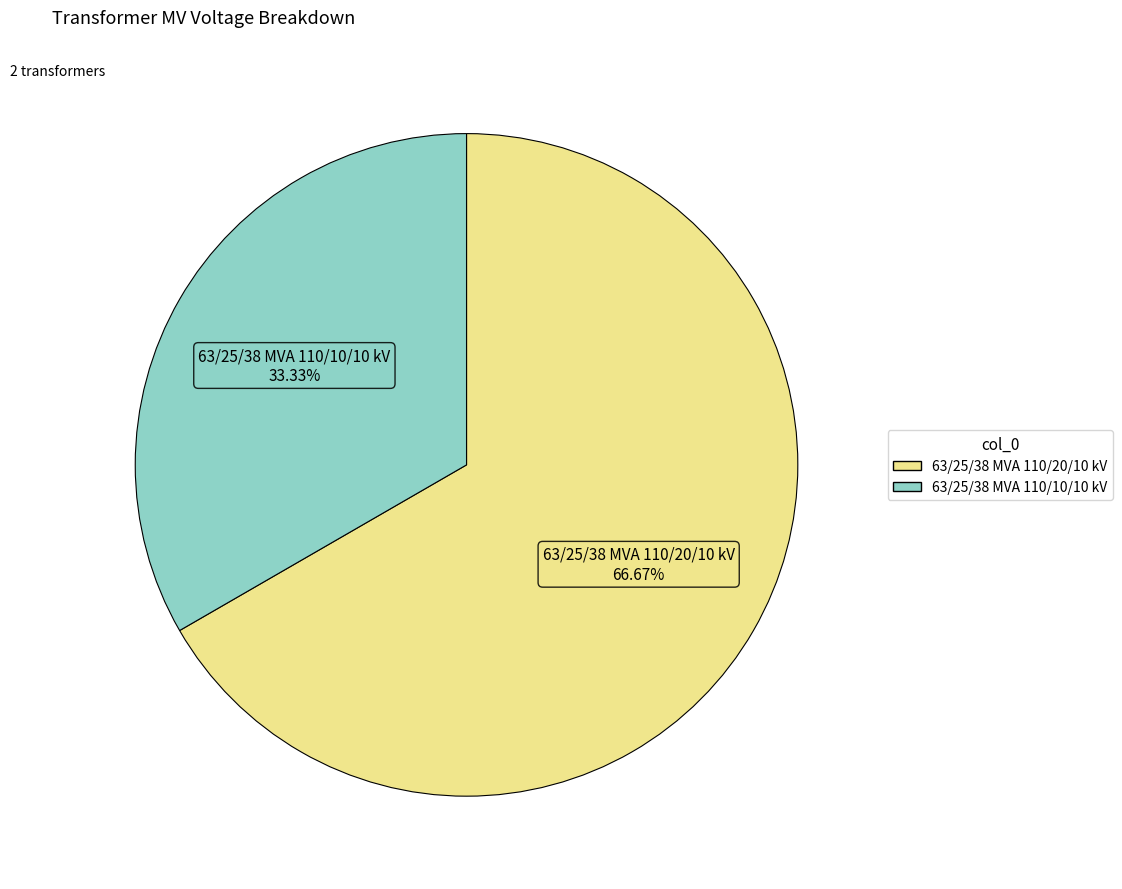

Rank the categories by value from lowest to highest.

63/25/38 MVA 110/10/10 kV, 63/25/38 MVA 110/20/10 kV